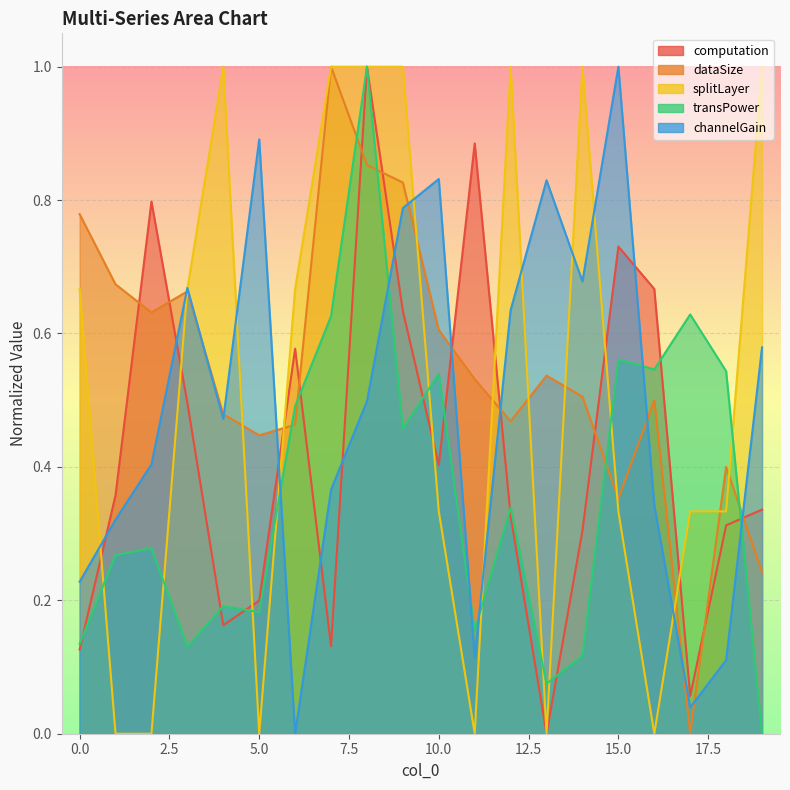

True or false: splitLayer has a value of -0.3 at 13.

False